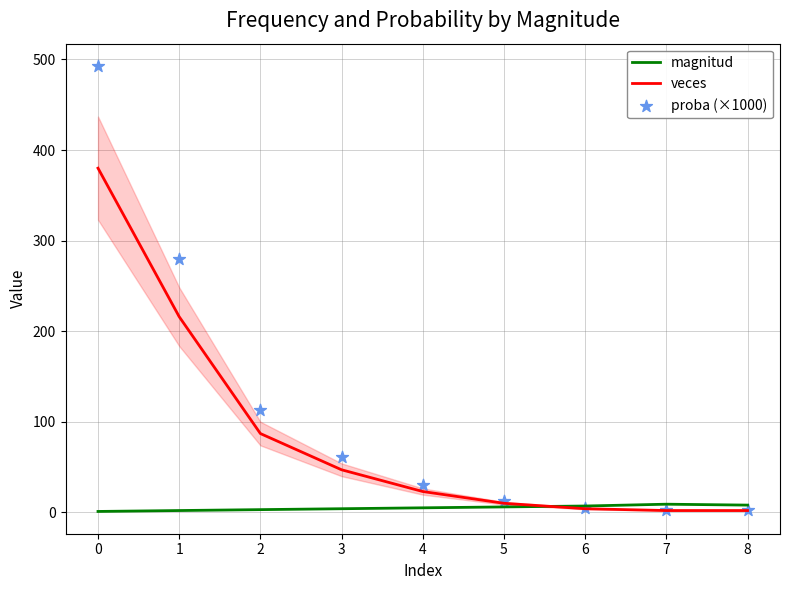

At how many categories does at least one series exceed 26?

5